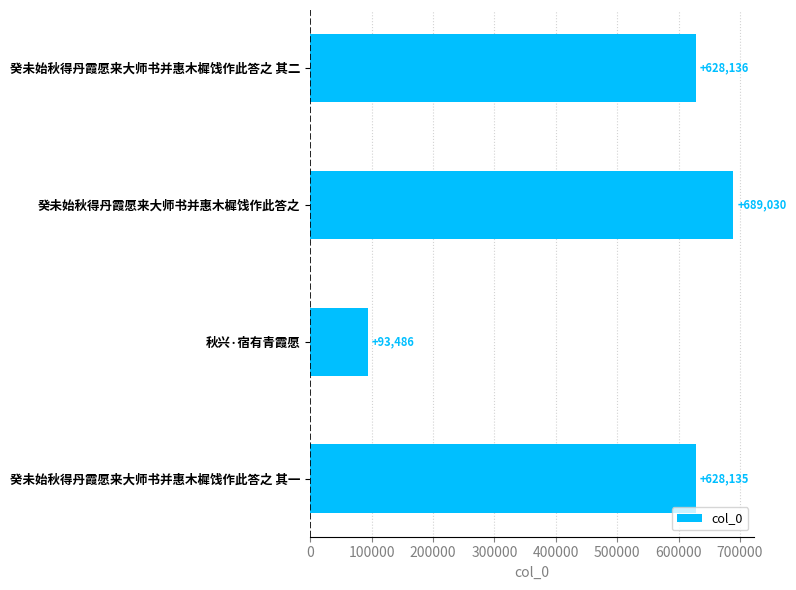

The value at 癸未始秋得丹霞愿来大师书并惠木樨饯作此答之 其一 is 1048284. True or false?

False